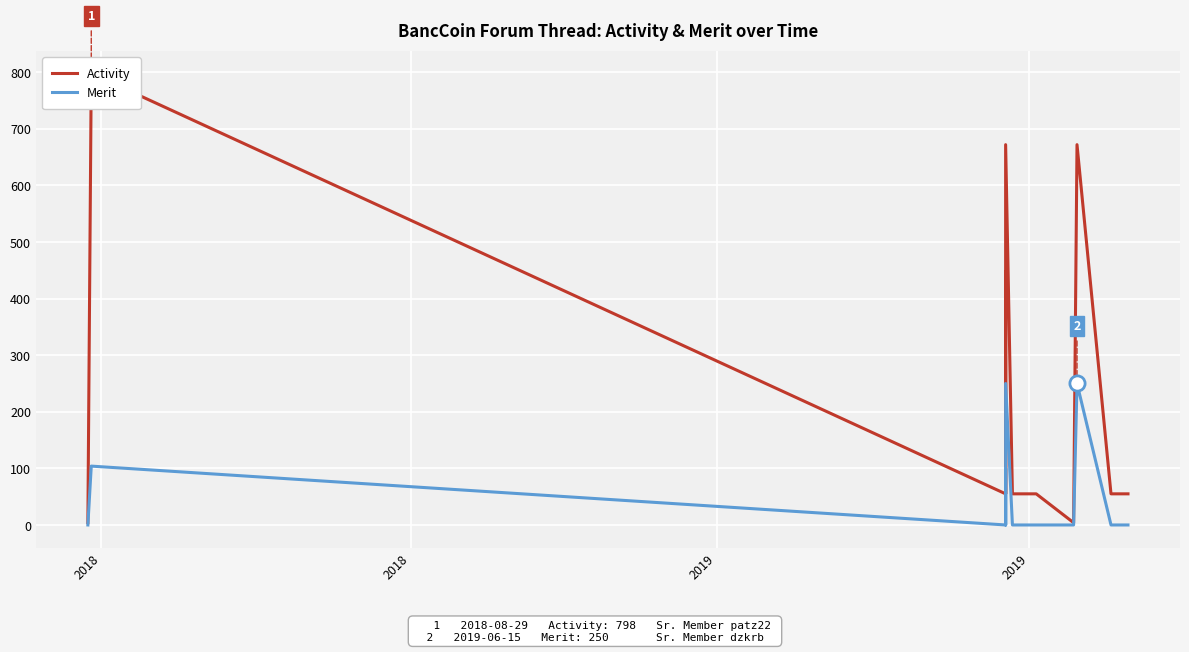

Which series reaches the maximum Y coordinate?

Activity